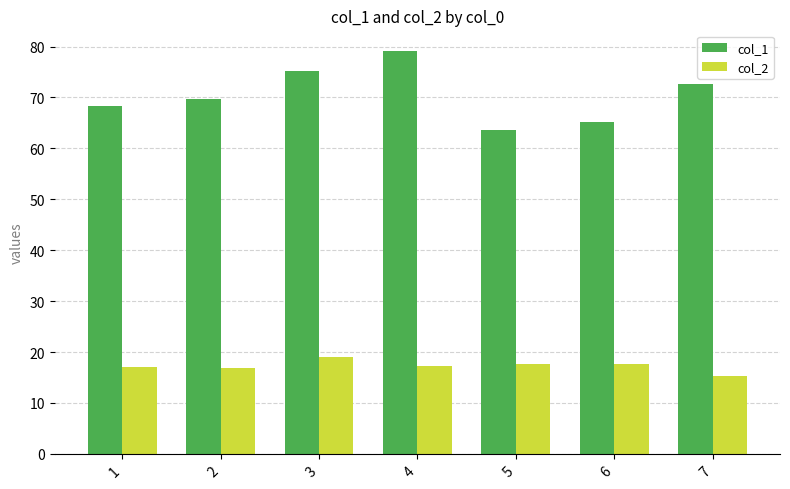

What is the value of the col_1 bar at the 7th from the left?

72.7